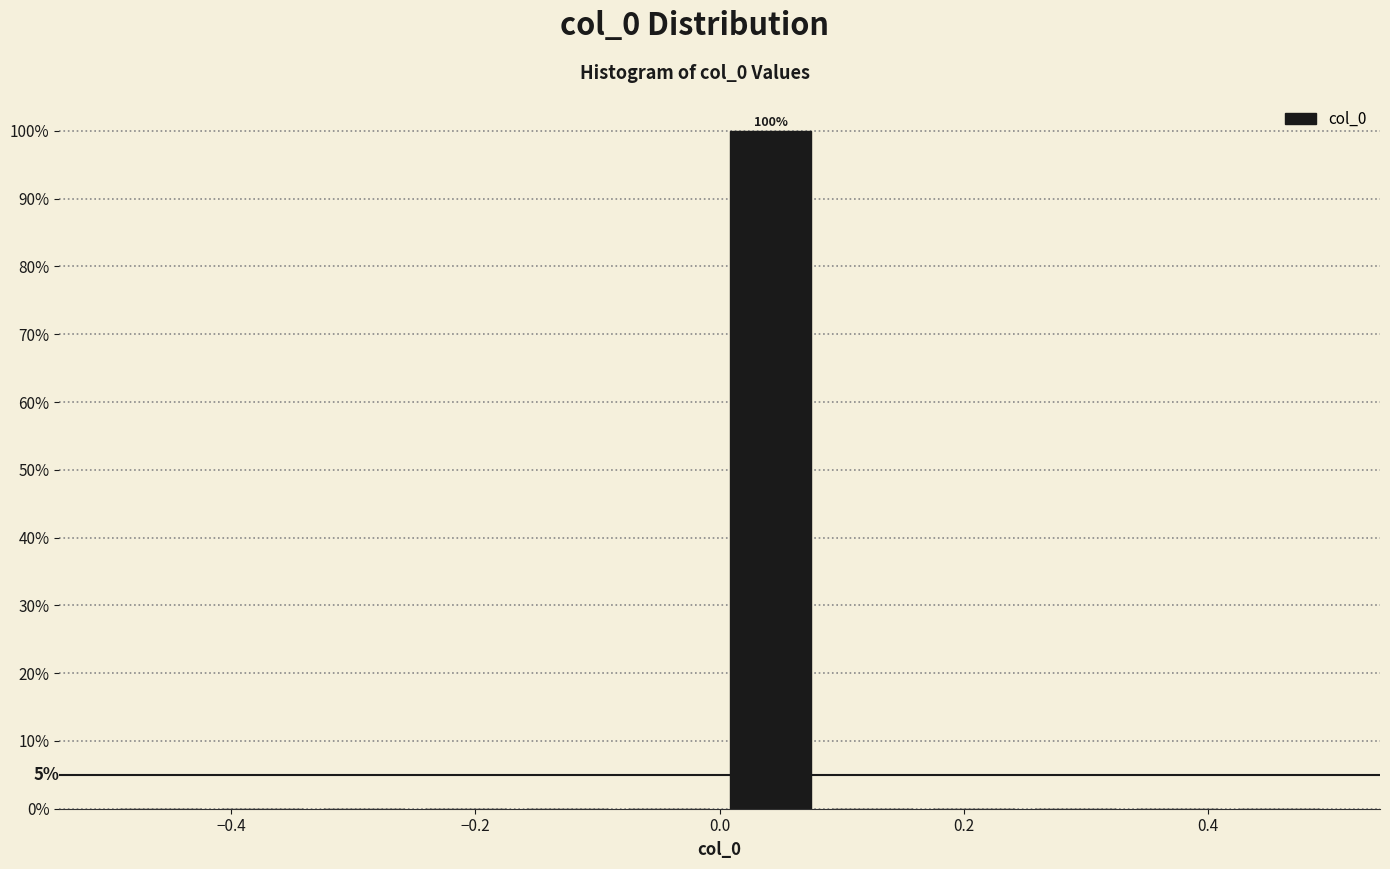

Which range on the x-axis has the tallest bar?

0.00 to 0.08